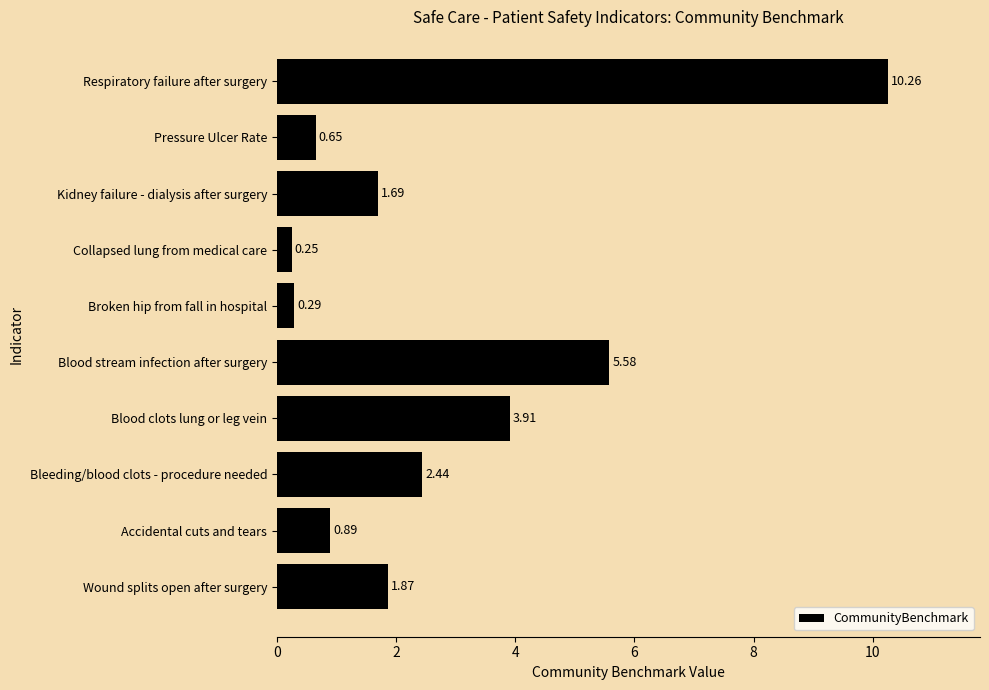

What is the sum of all values?

27.8